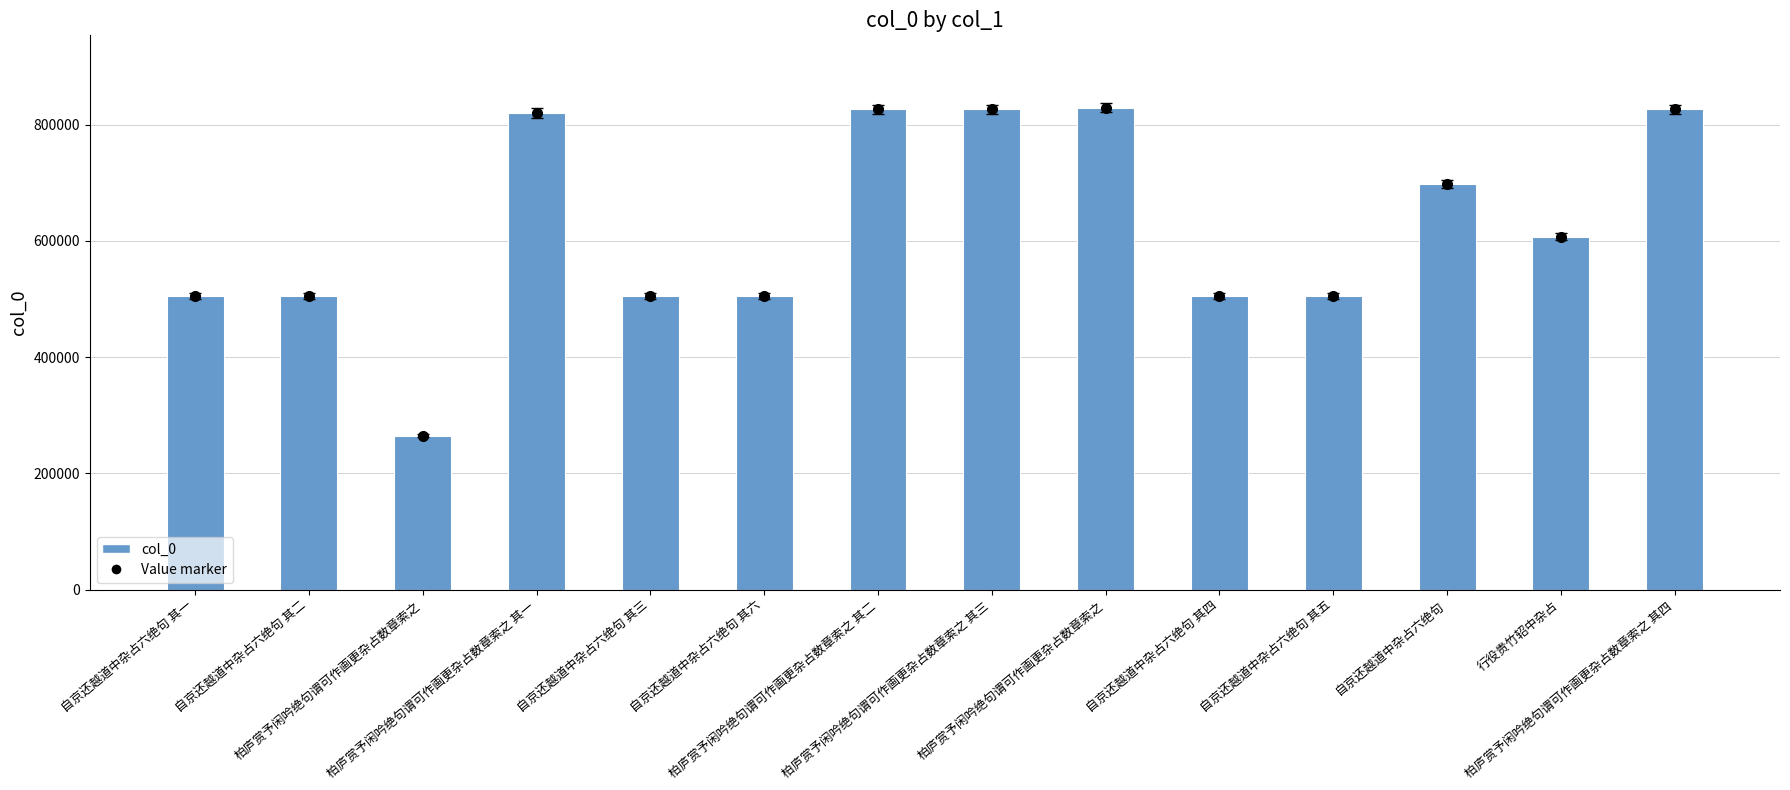

What is the label of the 2nd bar from the right?

行役贵竹轺中杂占